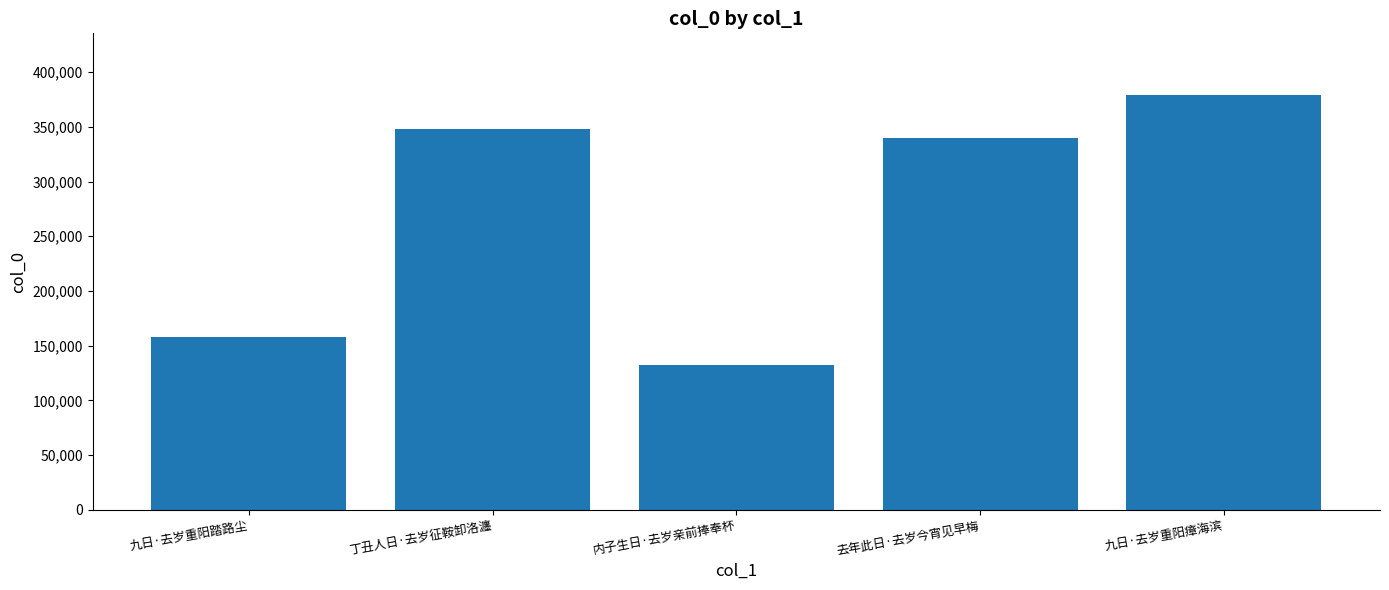

How many bars are there in total?

5